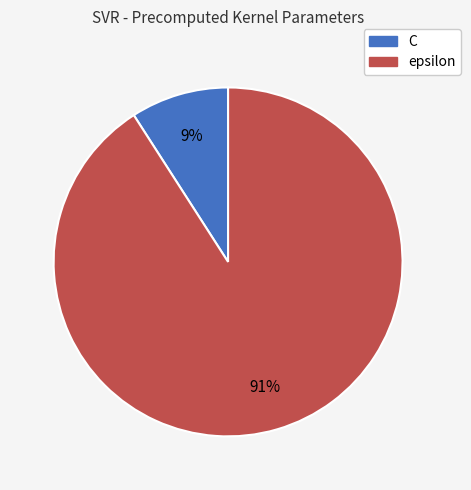

Which has a higher value, C or epsilon?

epsilon